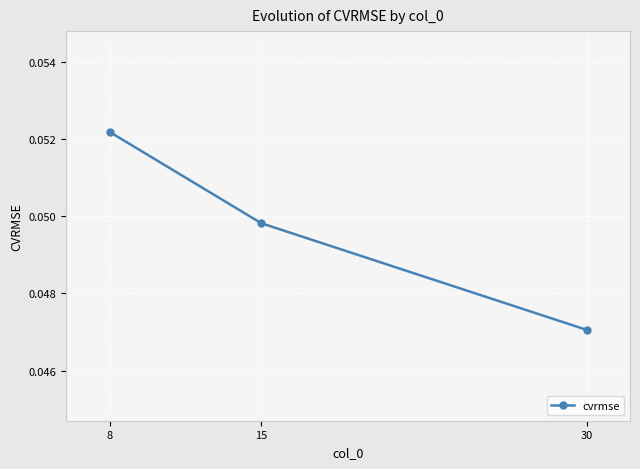

Is this an area chart (filled region under the line)?

No